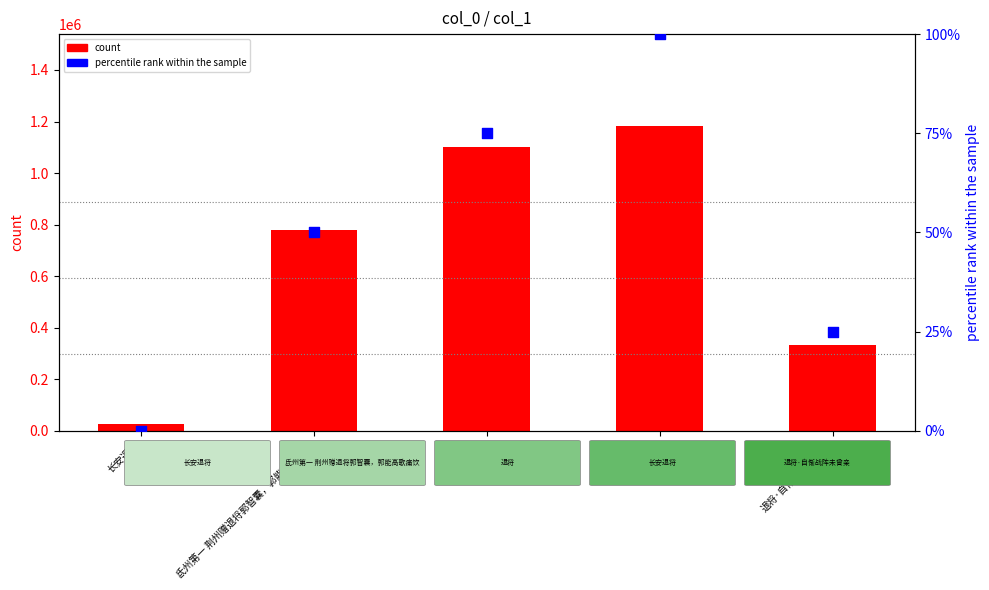

At how many categories does at least one series exceed 321620?

4